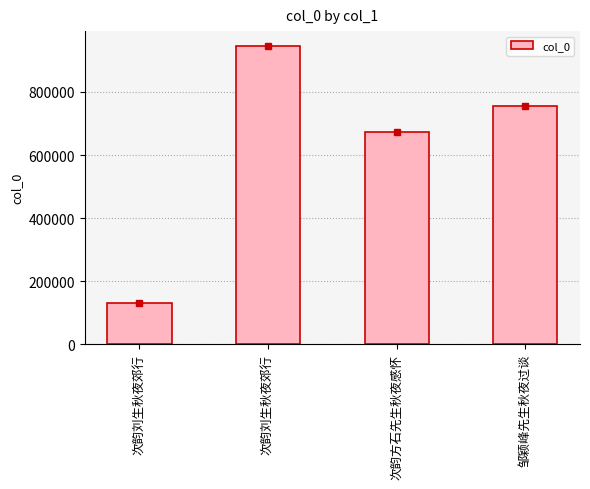

How many bars are there in total?

4